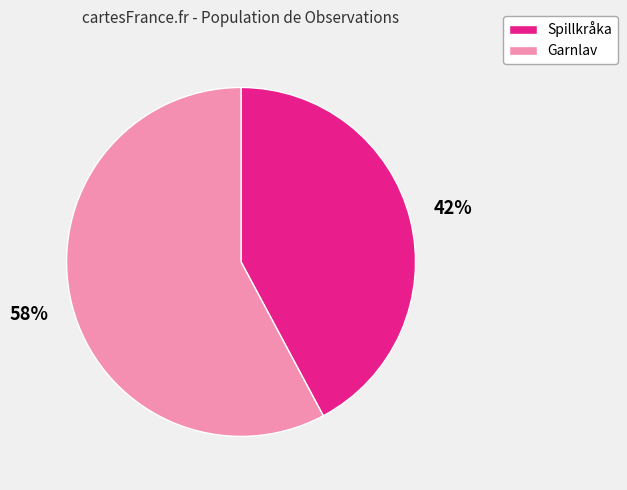

Which category accounts for the majority?

Garnlav